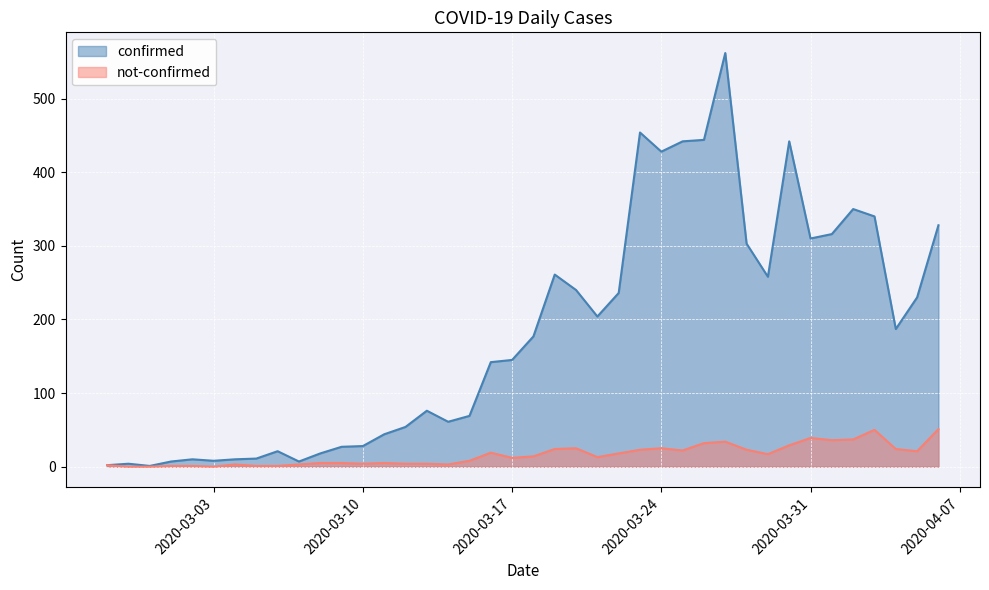

What is the sum of all not-confirmed values?

638